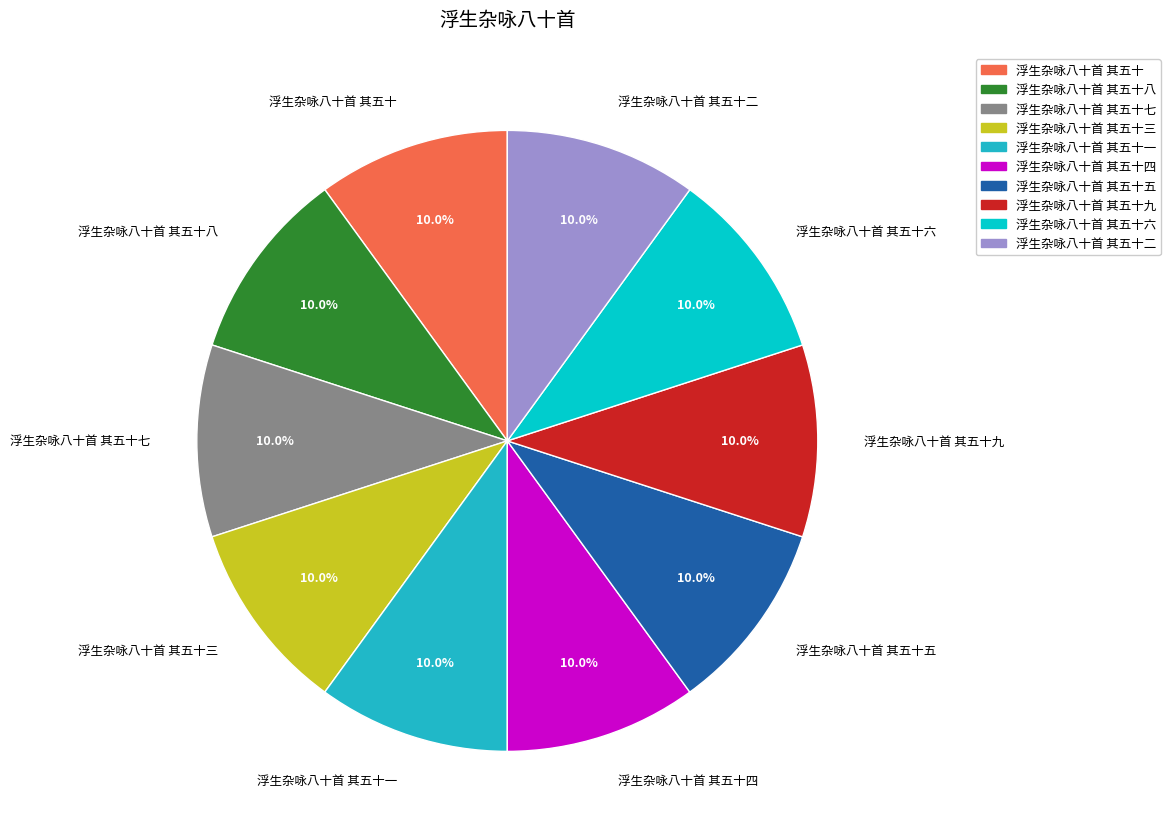

To the nearest percent, what percentage of the pie is 浮生杂咏八十首 其五十四?

10%